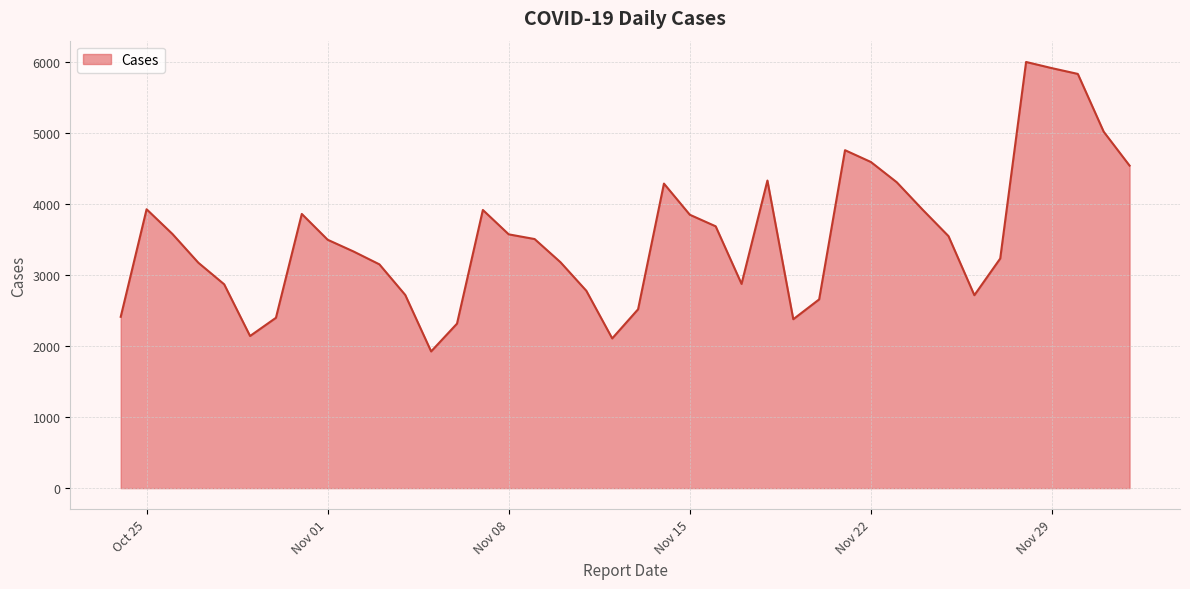

How many interior local valleys (lower than both neighbors) does the data have?

6